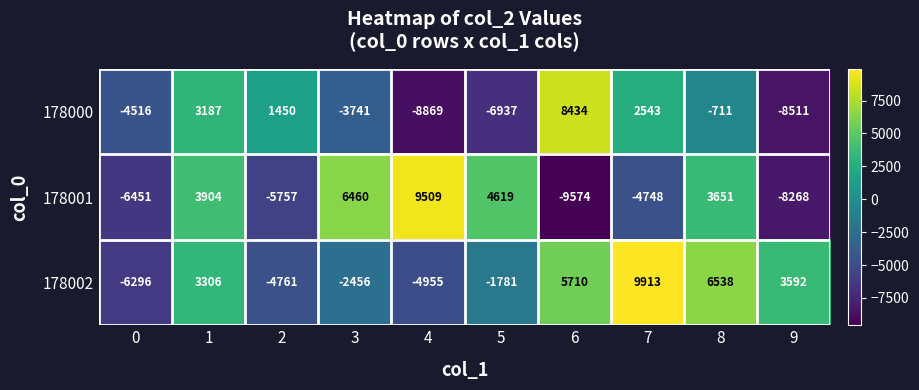

Which series has the widest spread of values?

178001